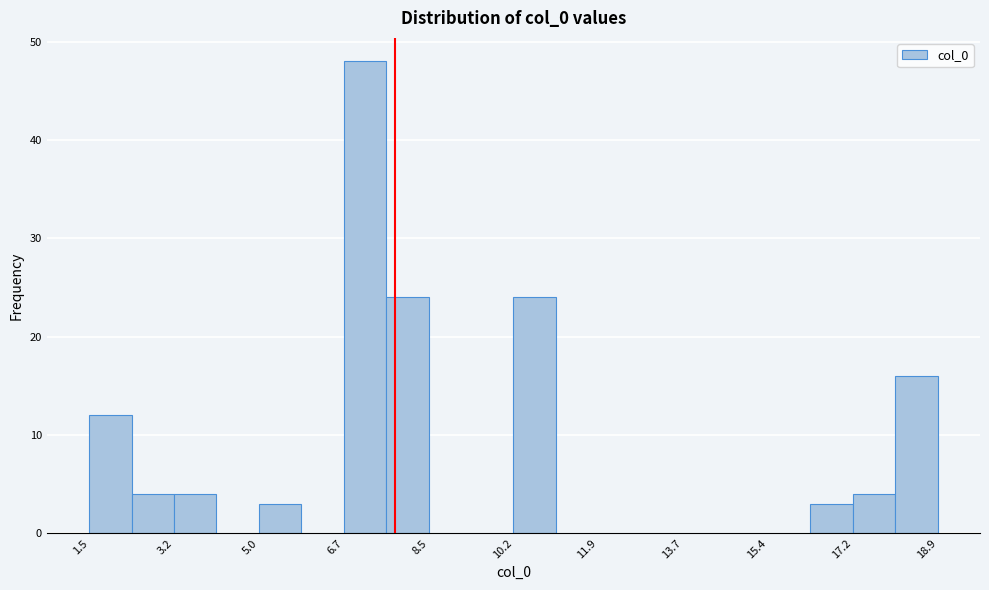

Reading left to right, transcribe this chart: for each bar, give the range it covers on the x-axis and its height. Neither the bar edges nor the heights are printed on the chart, so give them approximately, as read against the axes.

1.4 to 2.4: 12
2.4 to 3.2: 4
3.2 to 4.2: 4
4.2 to 5.0: 0
5.0 to 5.8: 3
5.8 to 6.8: 0
6.8 to 7.6: 48
7.6 to 8.4: 24
8.4 to 9.4: 0
9.4 to 10.2: 0
10.2 to 11.0: 24
11.0 to 12.0: 0
12.0 to 12.8: 0
12.8 to 13.6: 0
13.6 to 14.6: 0
14.6 to 15.4: 0
15.4 to 16.4: 0
16.4 to 17.2: 3
17.2 to 18.0: 4
18.0 to 19.0: 16